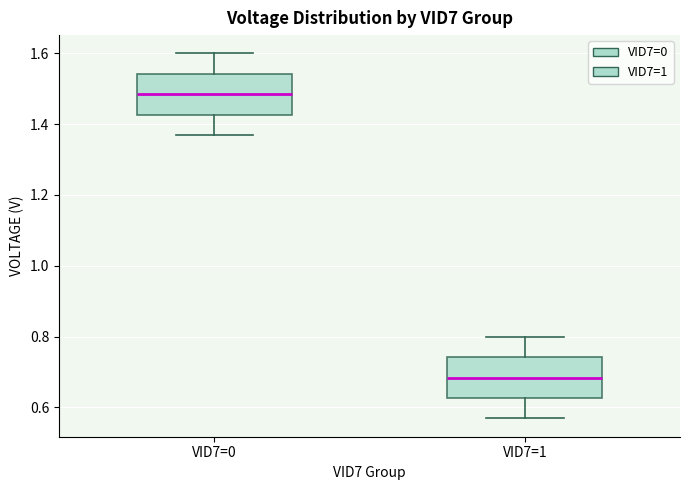

Which box's median line is the highest?

VID7=0